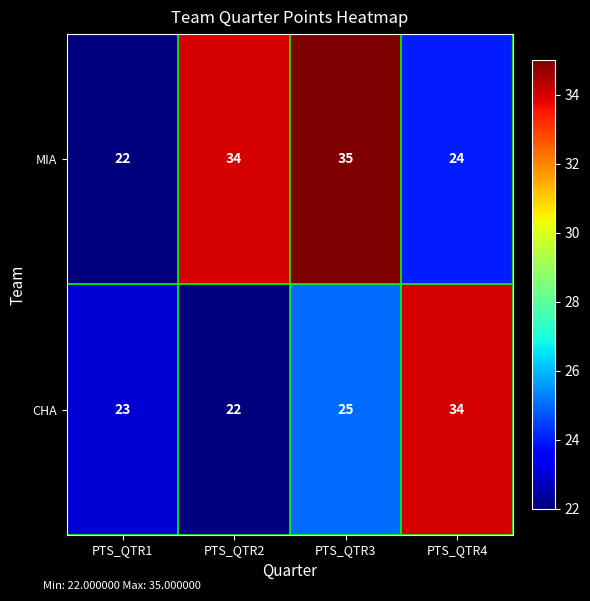

Count the number of data series in this chart.

2